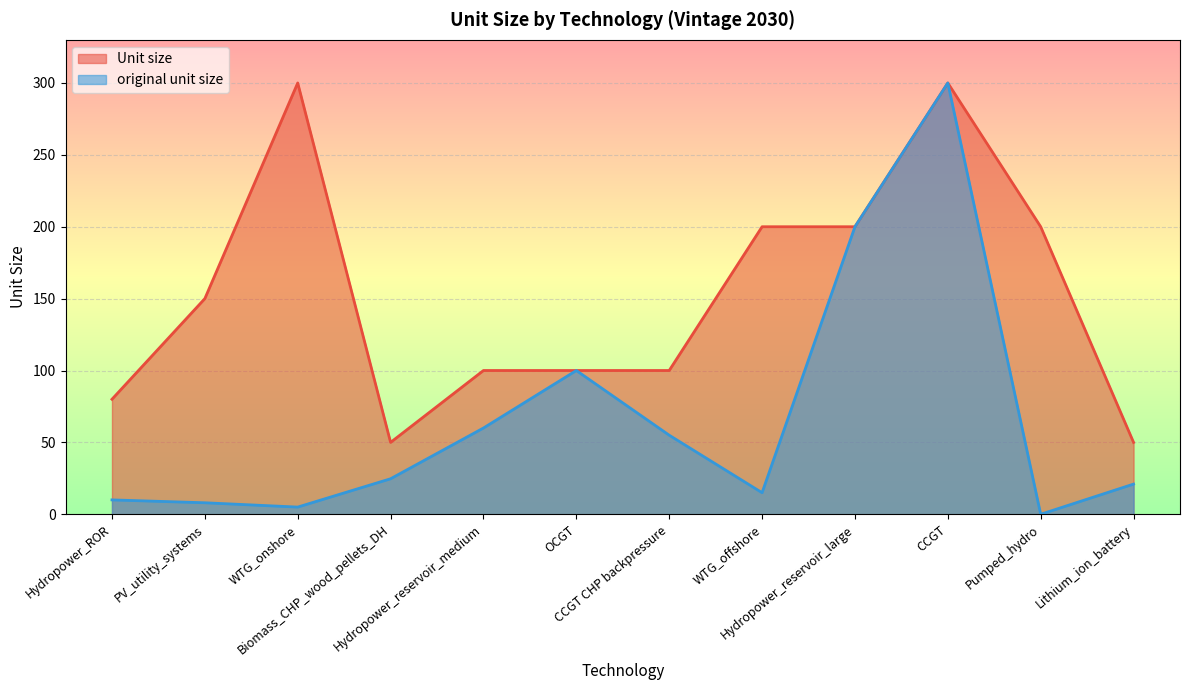

True or false: Unit size and original unit size intersect in this chart.

False